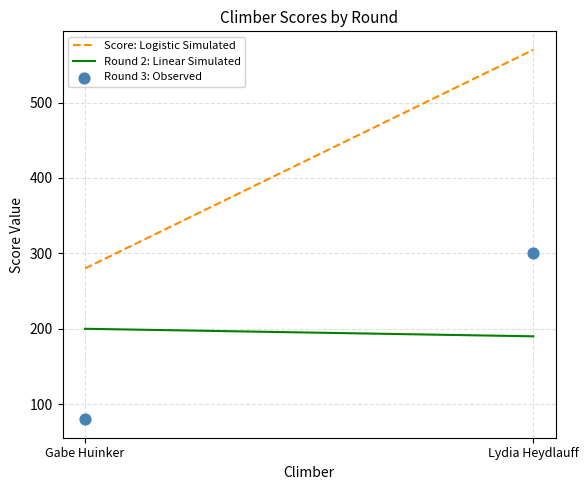

What is the range of Y values (max minus min)?

220